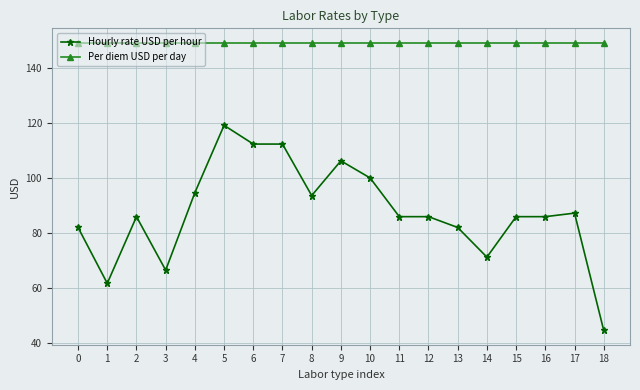

True or false: Per diem USD per day has a value of 258.0 at 0.

False